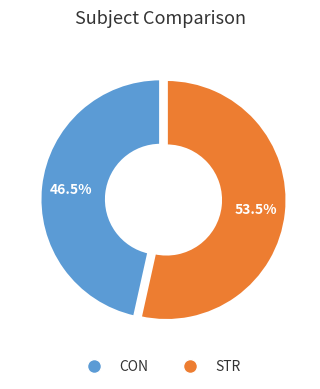

Combined, what portion of the pie is STR and CON?

100.0%